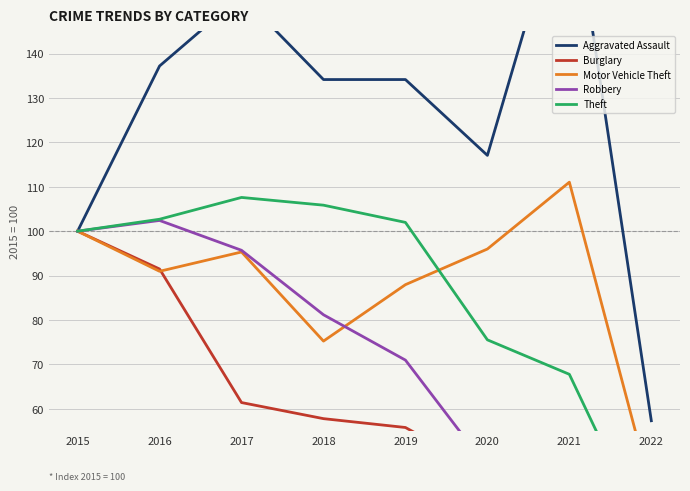

Reading left to right, list all the values displayed in this chart.

Aggravated Assault: 100.0	137.2	153.0	134.1	134.1	117.1	179.9	57.3
Burglary: 100.0	91.5	61.4	57.8	55.8	45.7	39.9	17.6
Motor Vehicle Theft: 100.0	91.0	95.3	75.3	88.0	96.0	111.0	41.5
Robbery: 100.0	102.4	95.7	81.2	71.0	46.8	47.0	19.6
Theft: 100.0	102.7	107.6	105.9	102.0	75.5	67.8	28.9